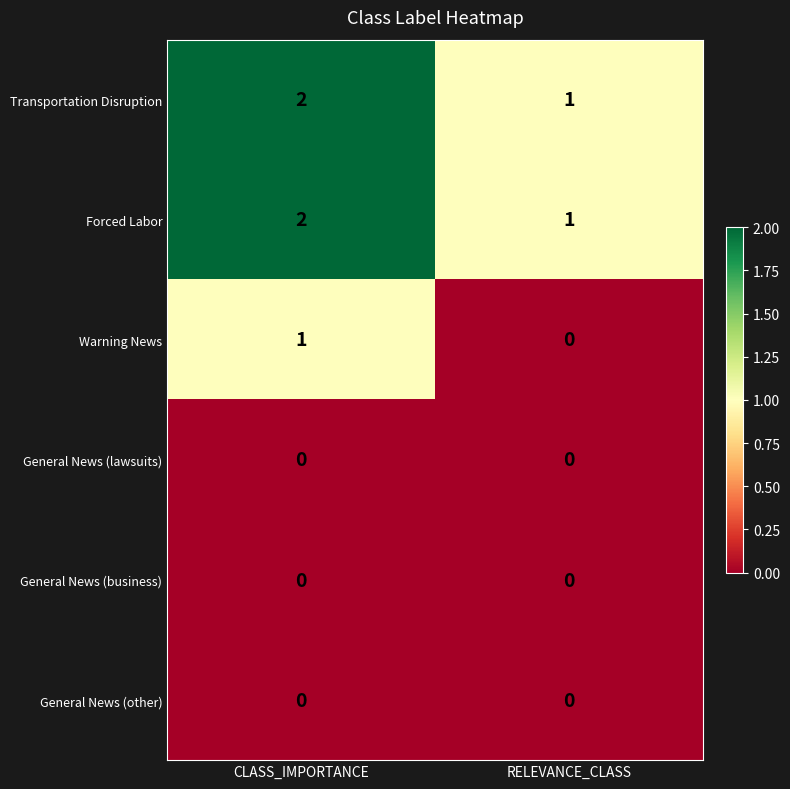

What is the total value across all series at CLASS_IMPORTANCE?

5